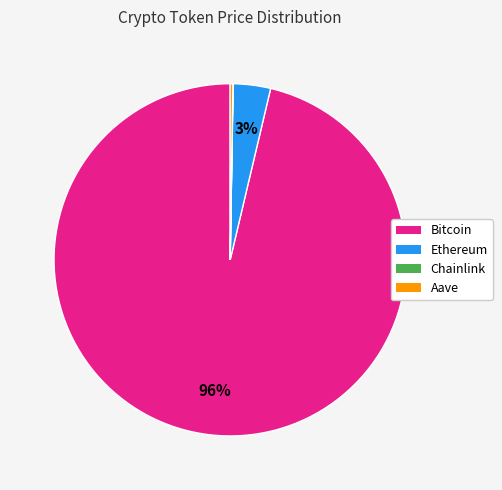

True or false: Ethereum accounts for 3% of the total.

True